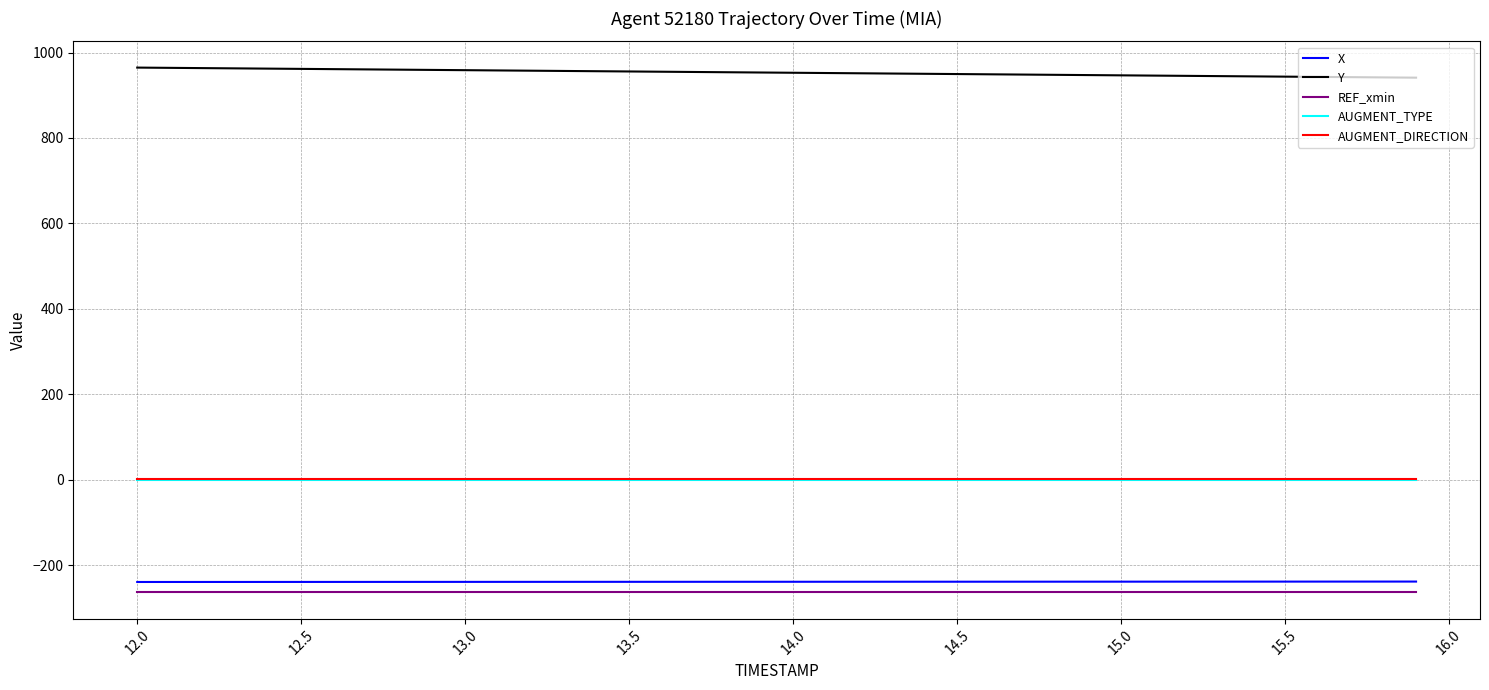

What is the smallest value displayed?

-264.1